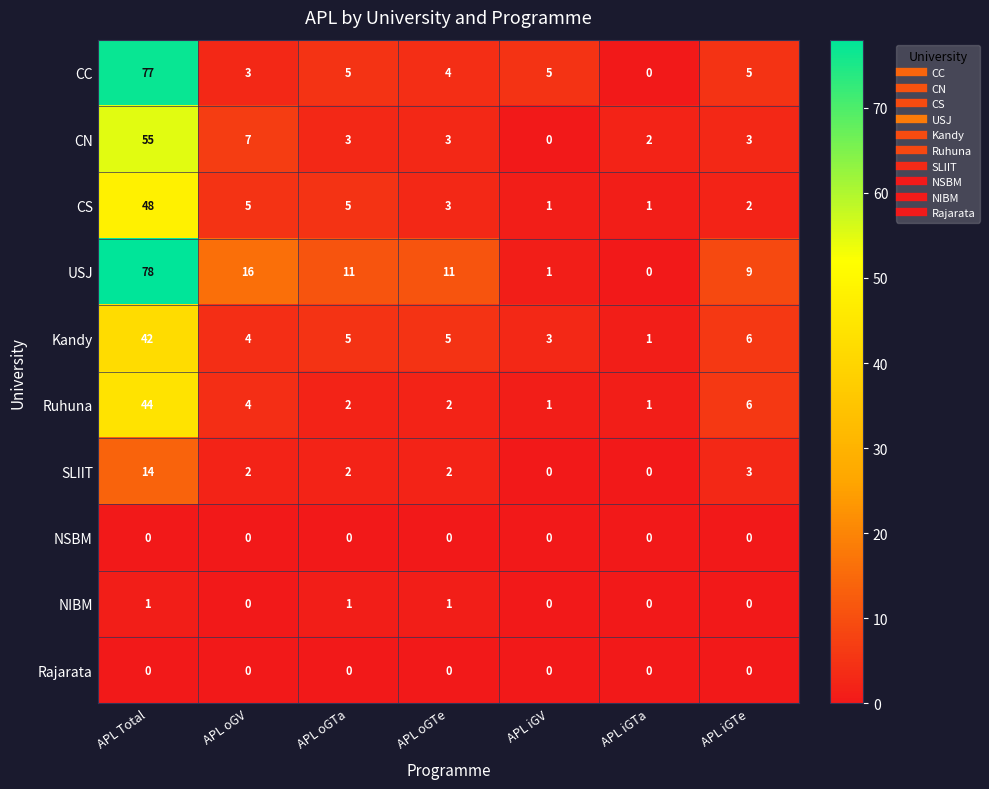

What is the difference between the highest and lowest values at APL oGTa?

11